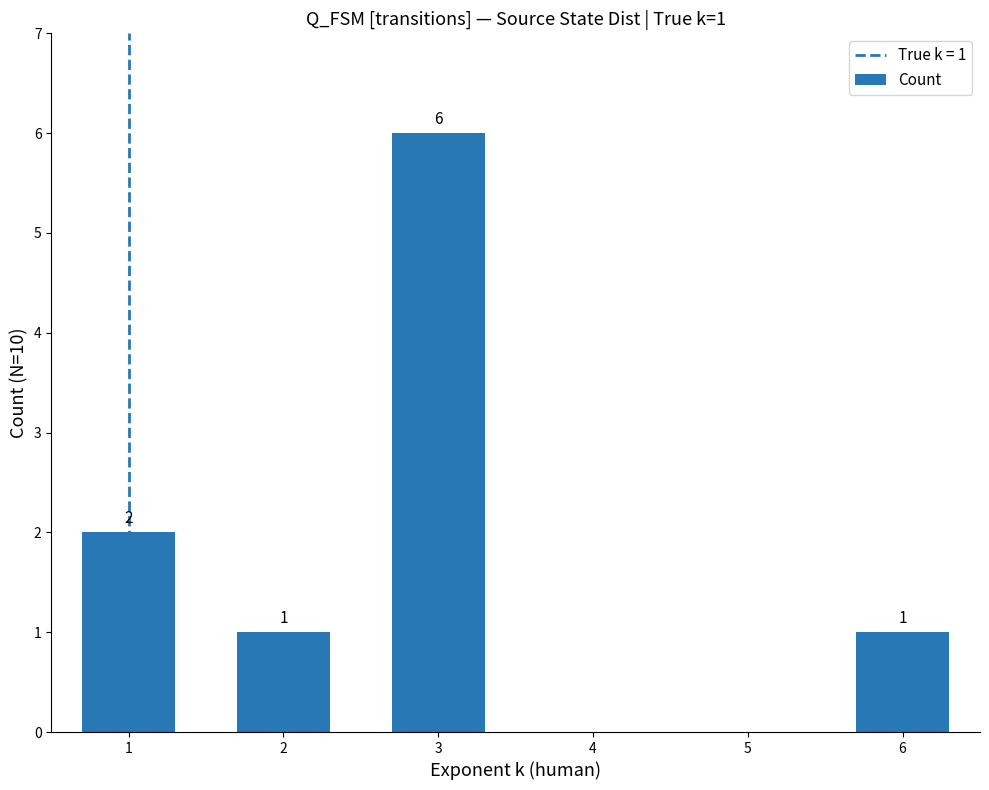

What is the sum of all values?

10